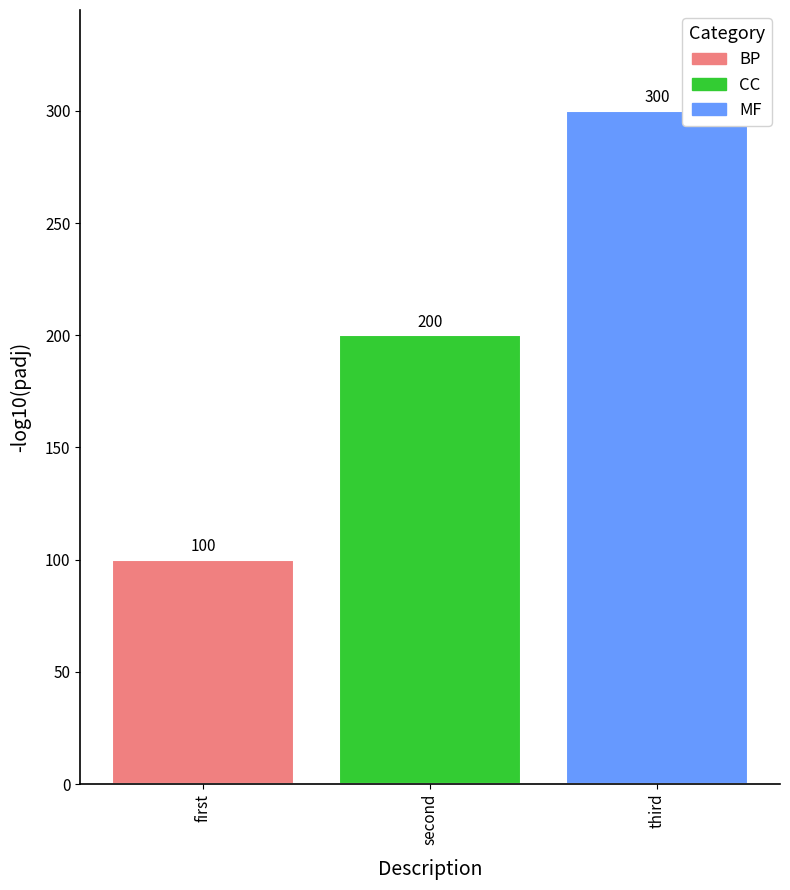

Rank the categories by value from highest to lowest.

third, second, first